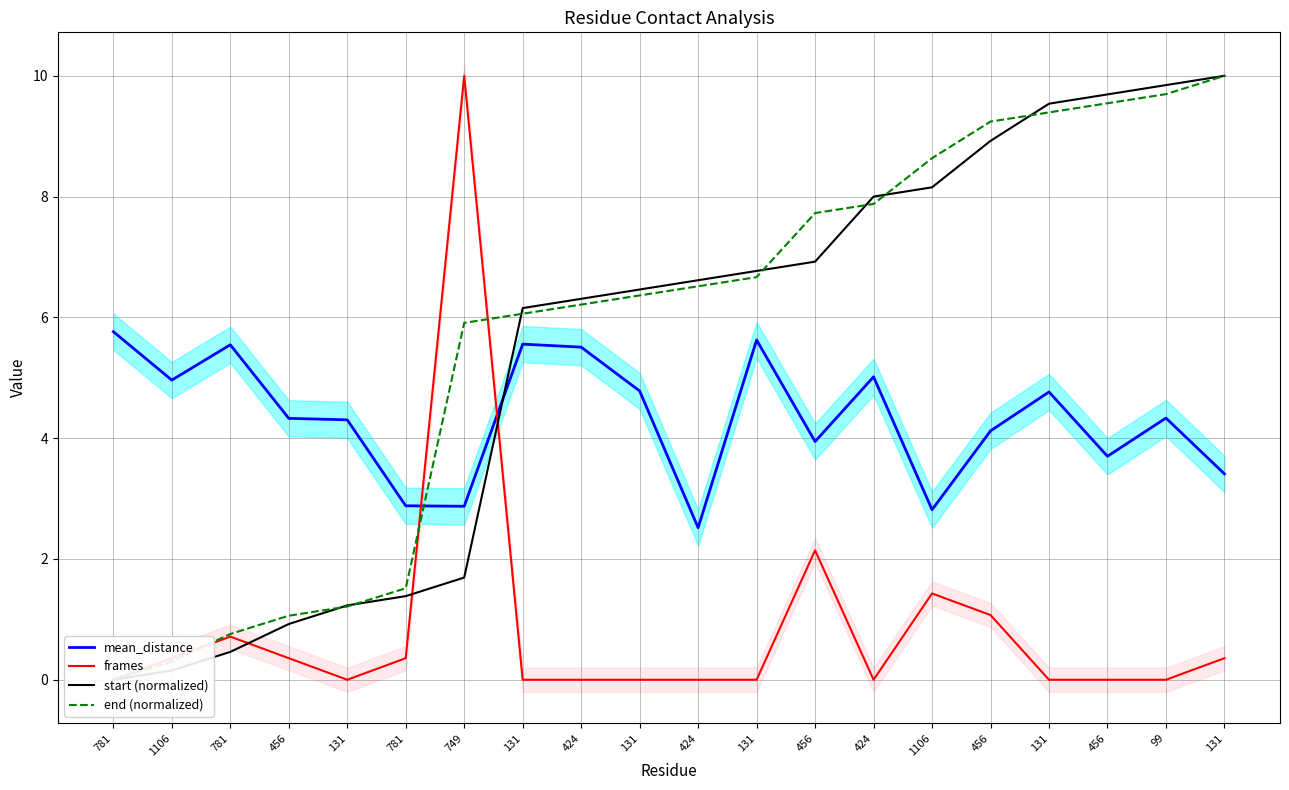

Count the number of data series in this chart.

4